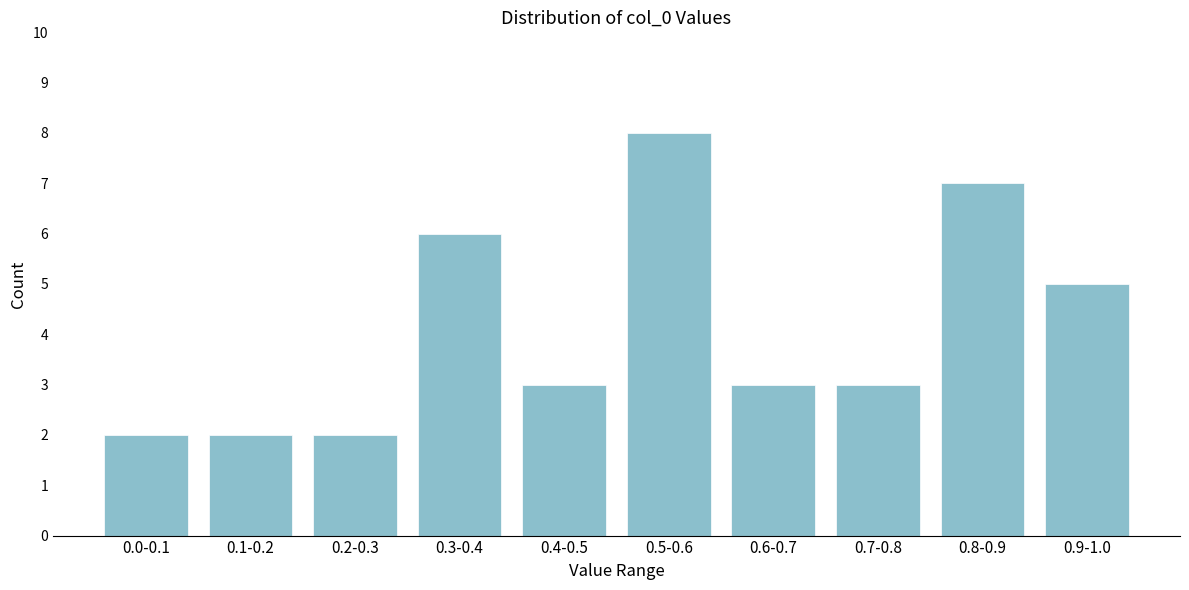

Reading right to left, list all the values displayed in this chart.

0.9-1.0=5	0.8-0.9=7	0.7-0.8=3	0.6-0.7=3	0.5-0.6=8	0.4-0.5=3	0.3-0.4=6	0.2-0.3=2	0.1-0.2=2	0.0-0.1=2